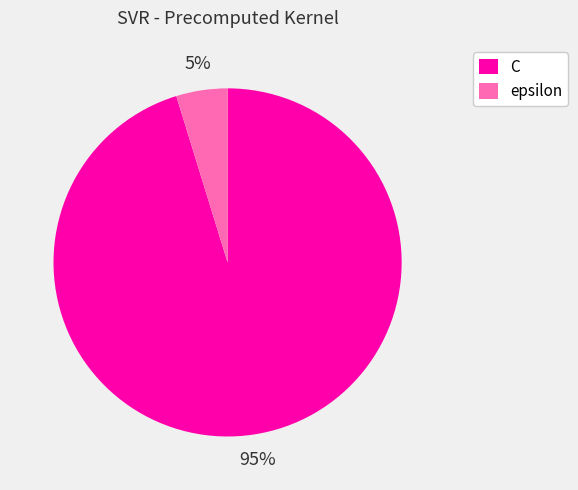

Which category accounts for the majority?

C